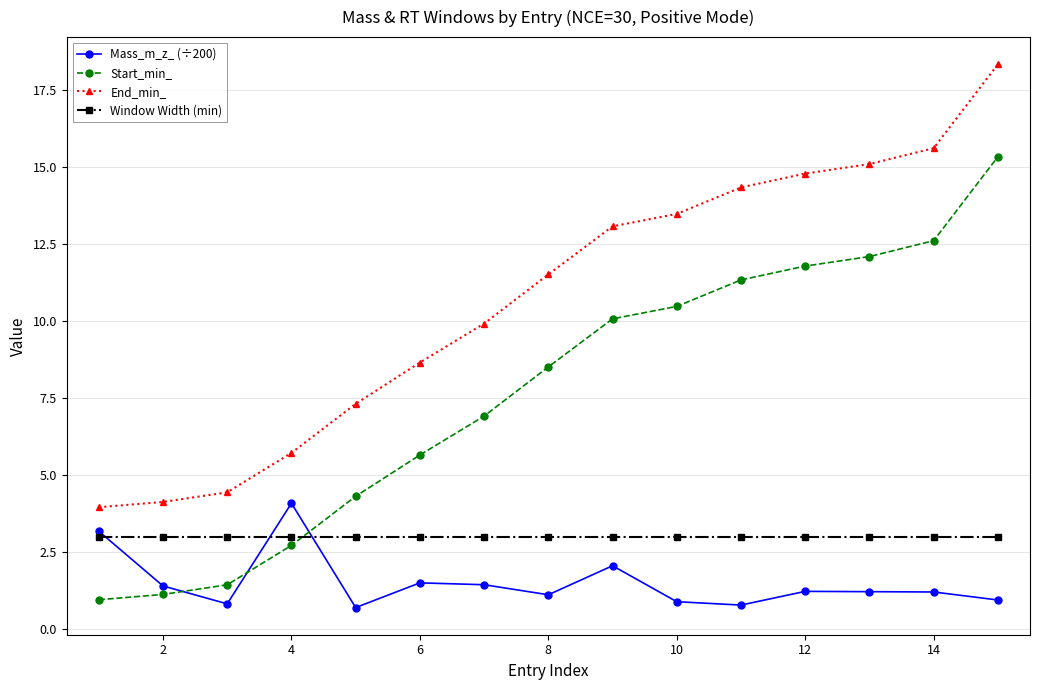

Does the chart display data point markers on the line(s)?

Yes